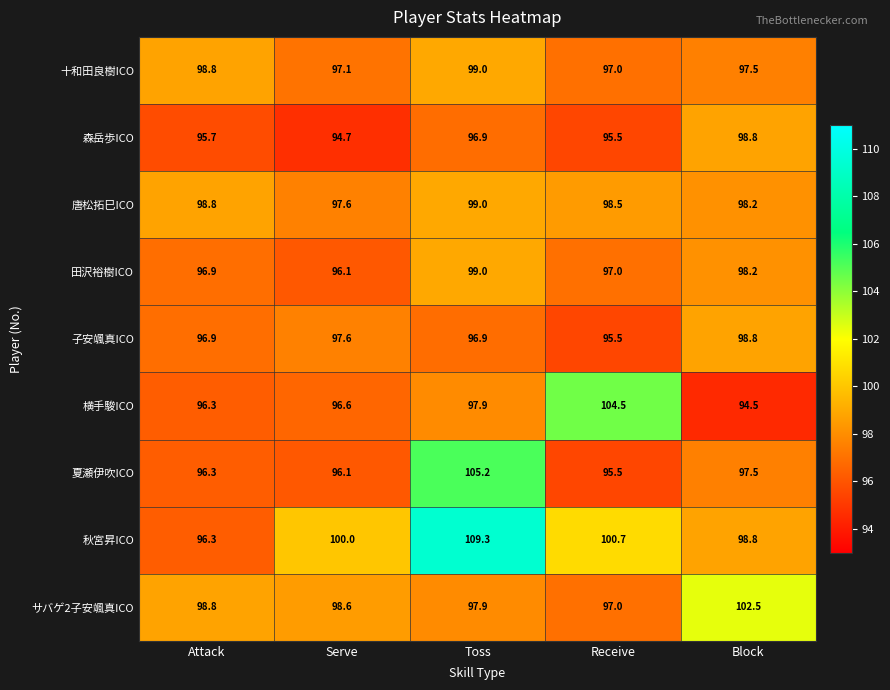

What is the lowest value of the 夏瀬伊吹ICO series?

95.5